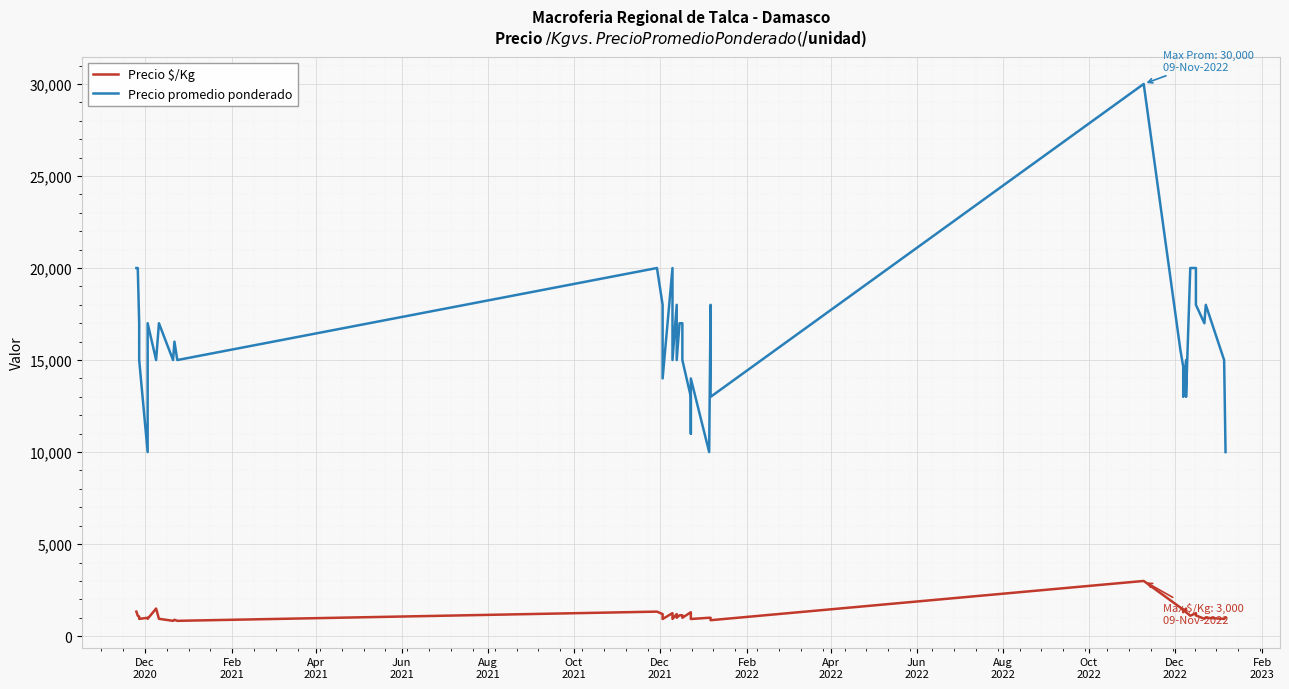

True or false: Precio promedio ponderado and Precio $/Kg intersect in this chart.

False